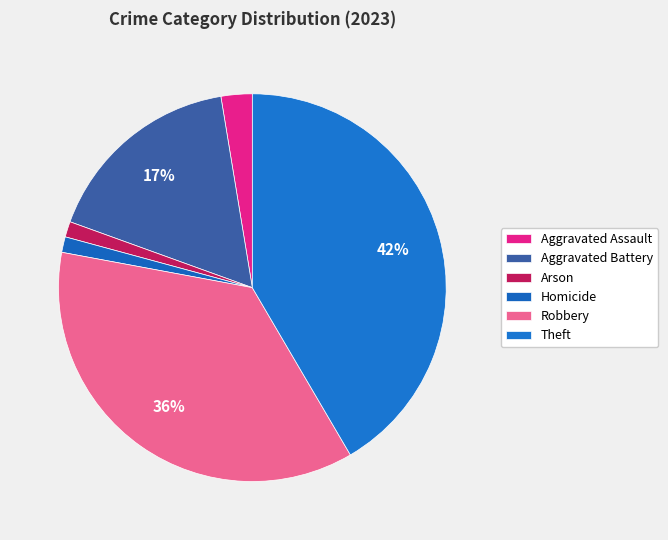

How many segments does this pie chart have?

6